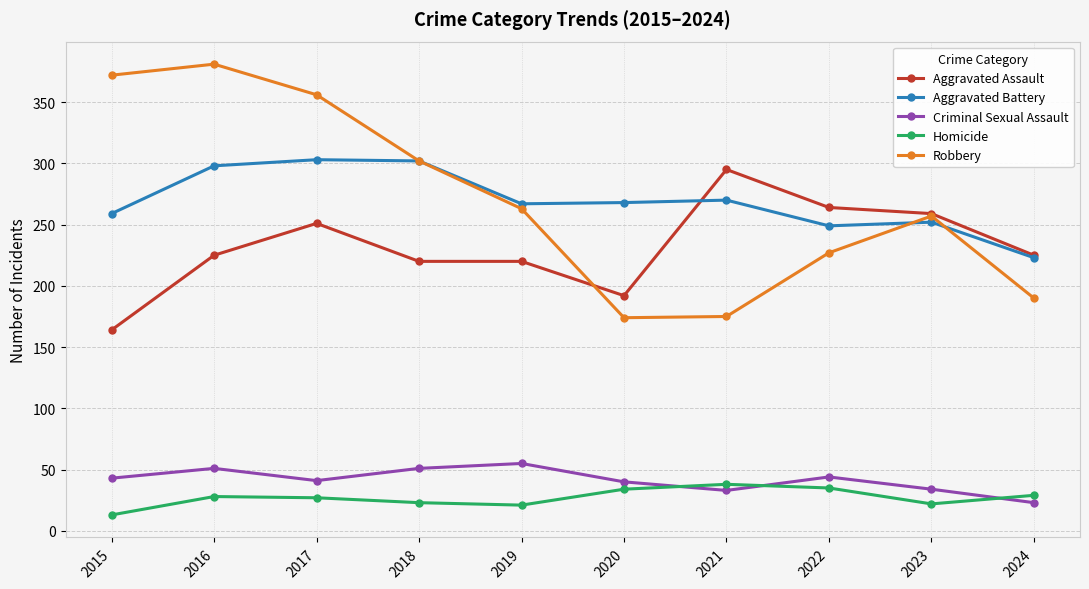

Does the chart have visible grid lines?

Yes